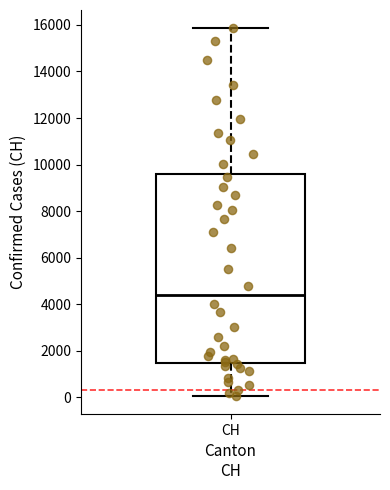

Transcribe this box plot: give where the median line is, the range the box spans, and where the two whiskers end, as read against the y-axis. The values are not printed on the chart, so give them approximately, as read against the axis.

median 4400, box 1400 to 9600, whiskers 0 to 15800